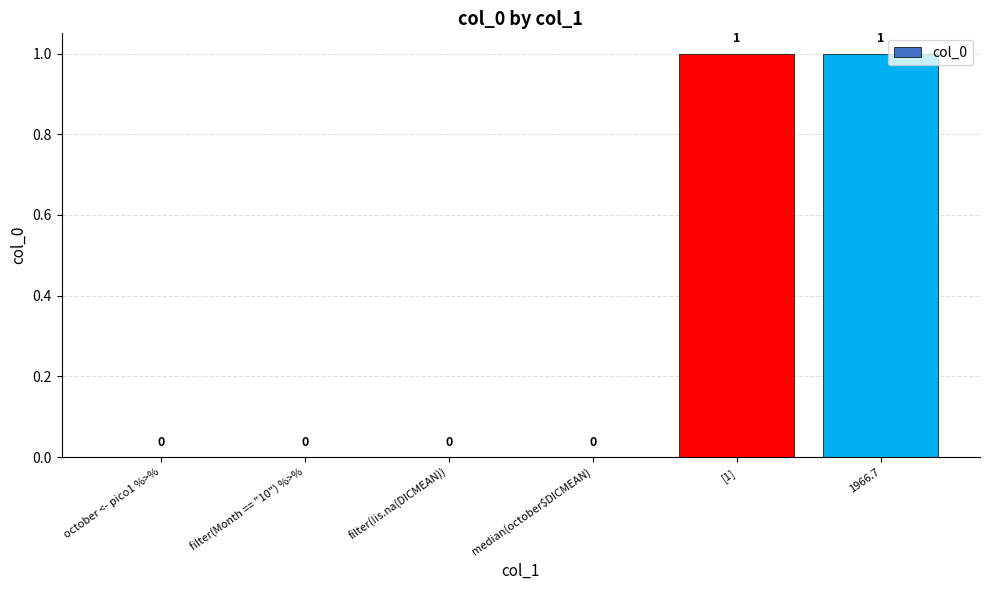

True or false: the data shows 0 at october <- pico1 %>%.

True